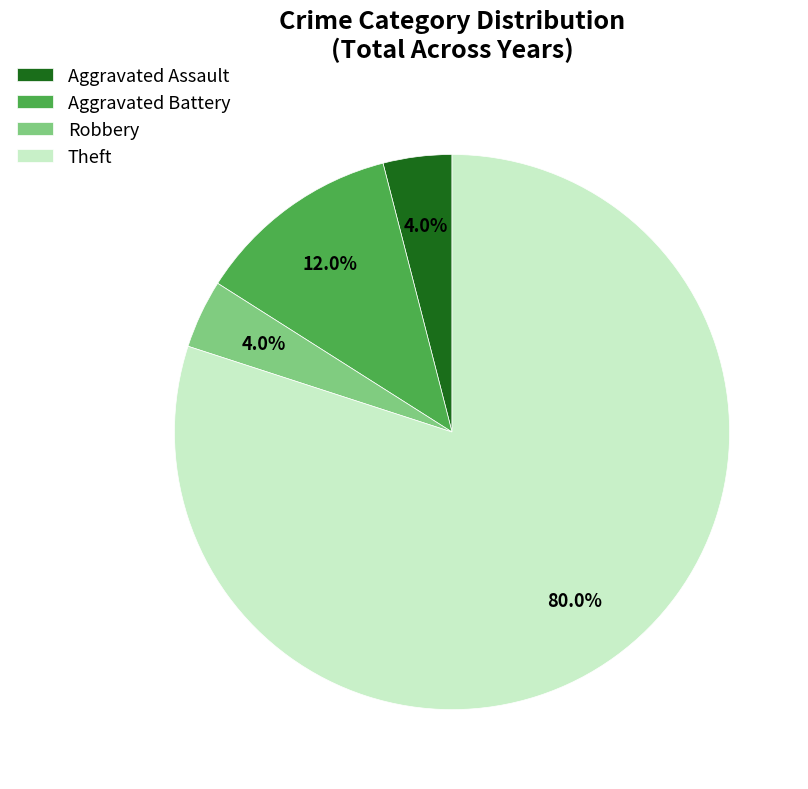

What is the total percentage of Aggravated Battery and Theft?

92.0%